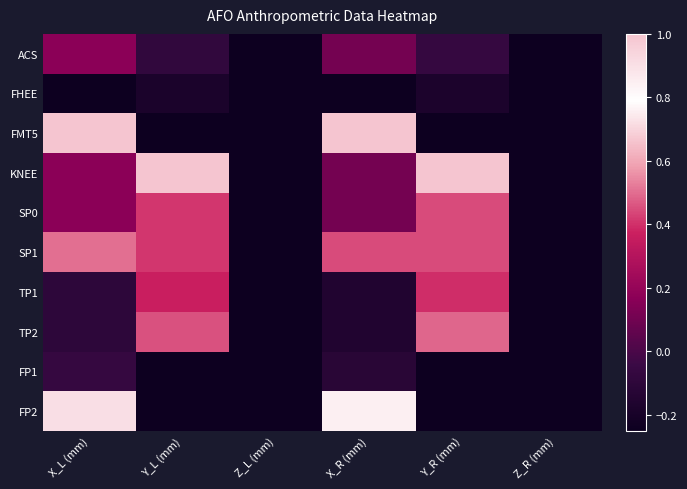

What is the greatest value displayed?

1.0